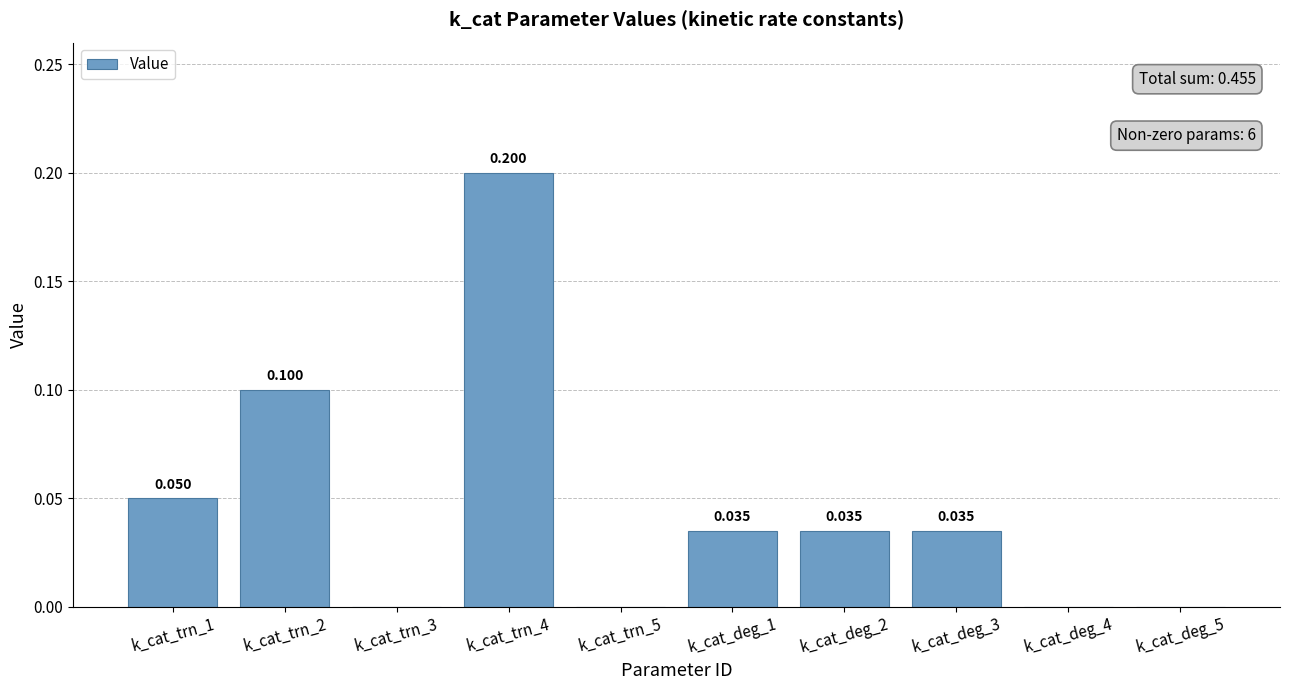

What is the label of the 2nd bar from the left?

k_cat_trn_2